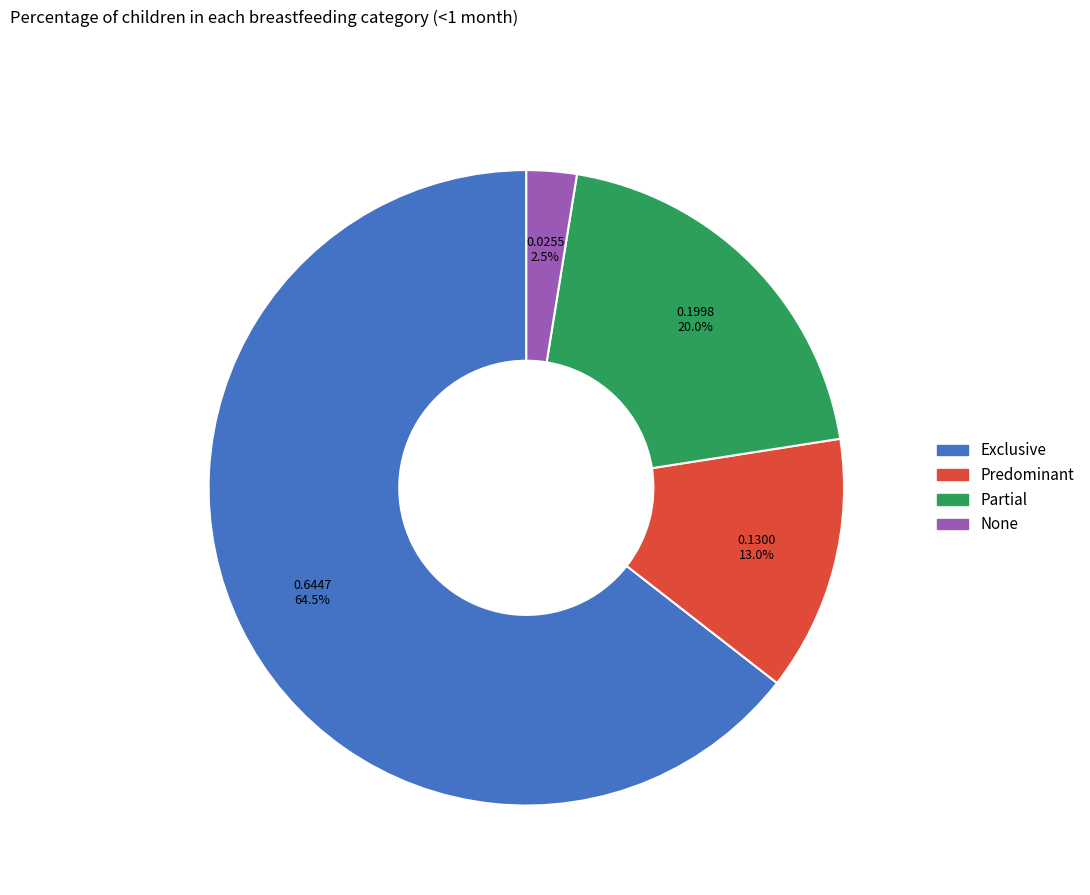

To the nearest percent, what percentage of the pie is Predominant?

13%